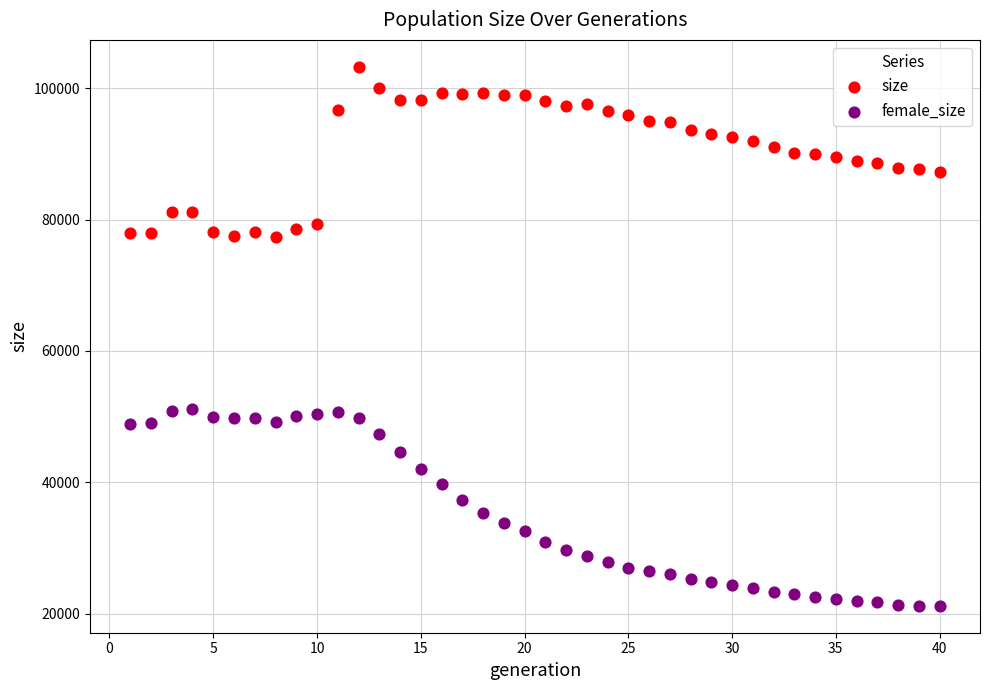

Which series has the largest Y range (max minus min)?

female_size